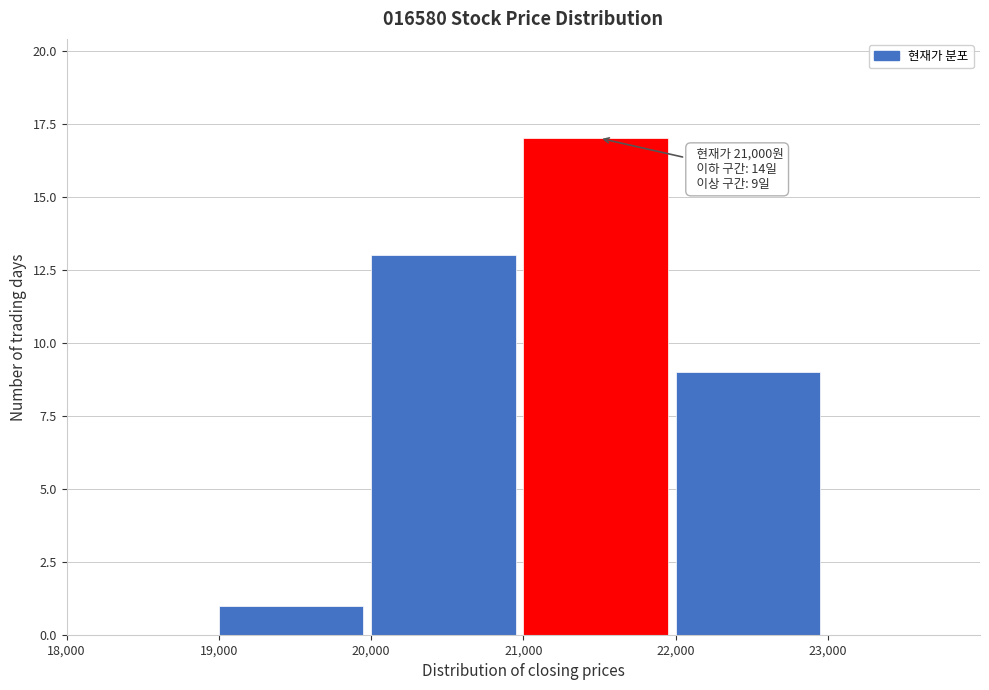

Over which range of the x-axis is the bar tallest?

21000 to 22000